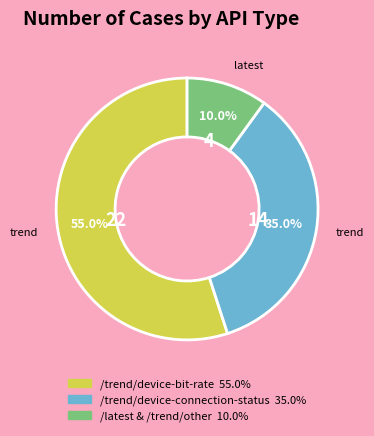

To the nearest percent, what is the difference between the largest and smallest slice percentages?

45%